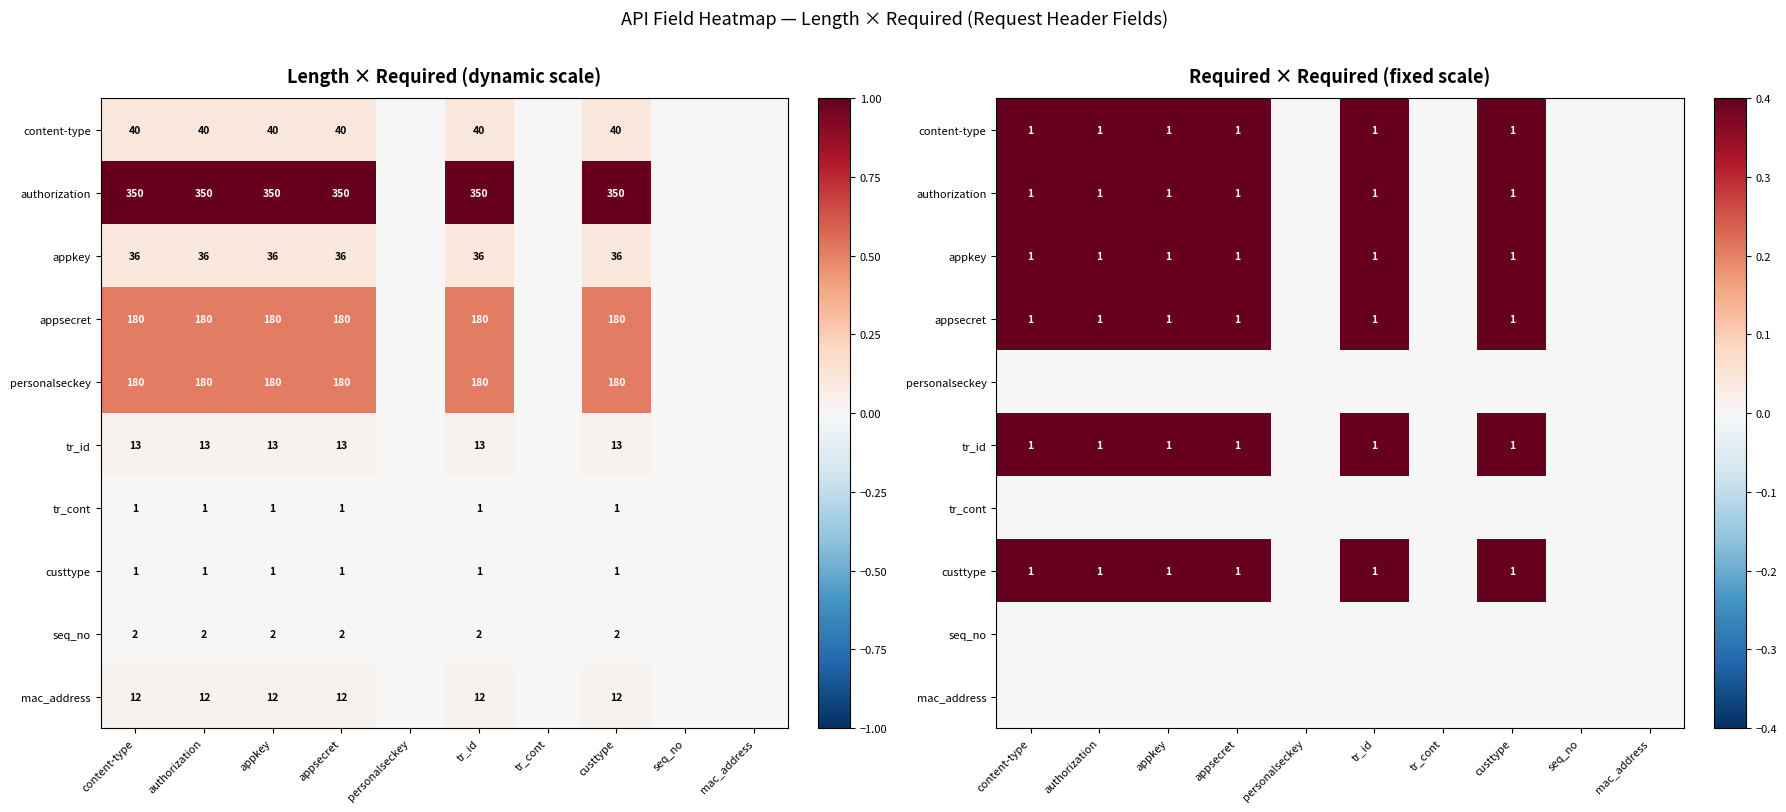

What is the total value across all series at authorization?

6